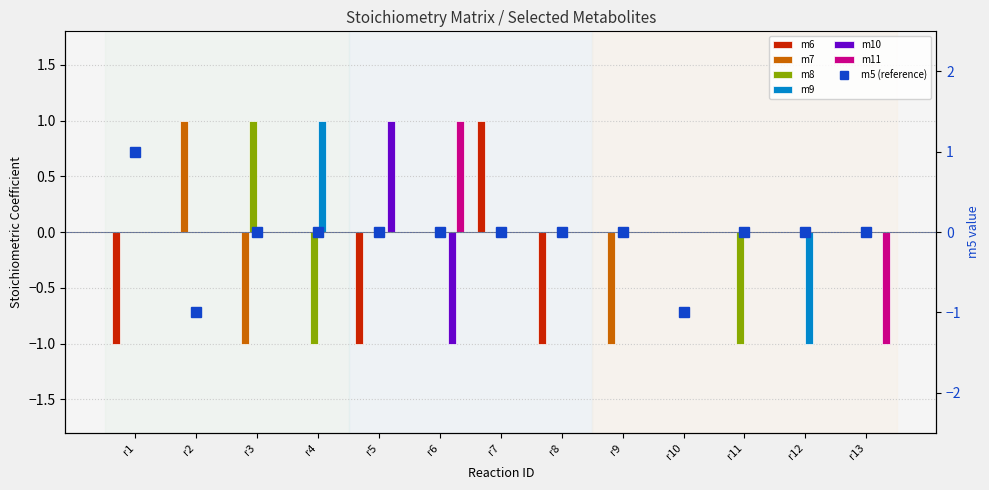

List the series in order of their peak value, highest first.

m6, m7, m8, m9, m10, m11